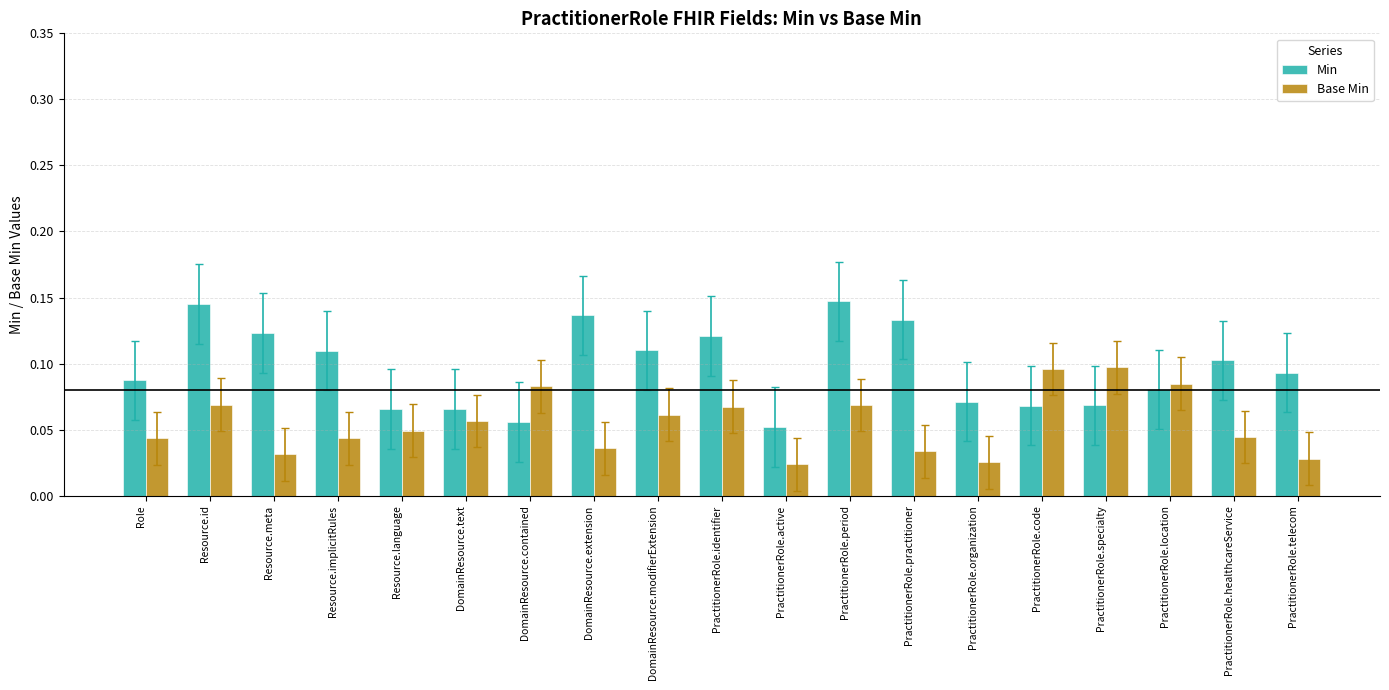

What are all the series names shown in the legend?

Min, Base Min